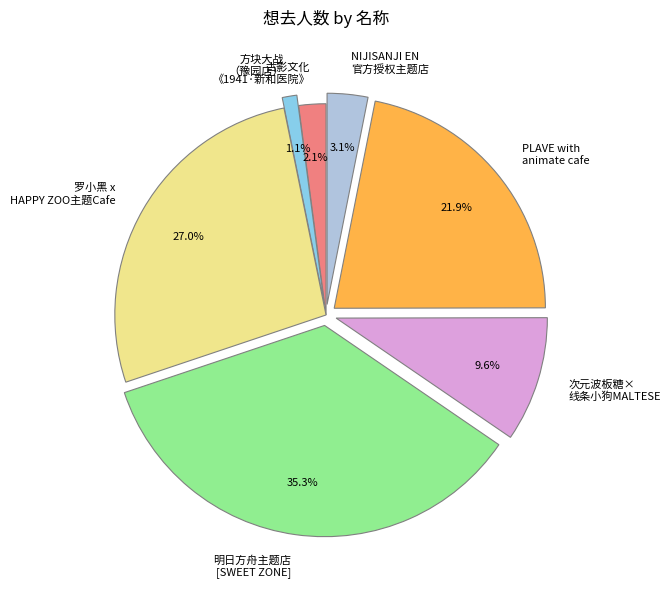

Count the number of slices in the pie.

7